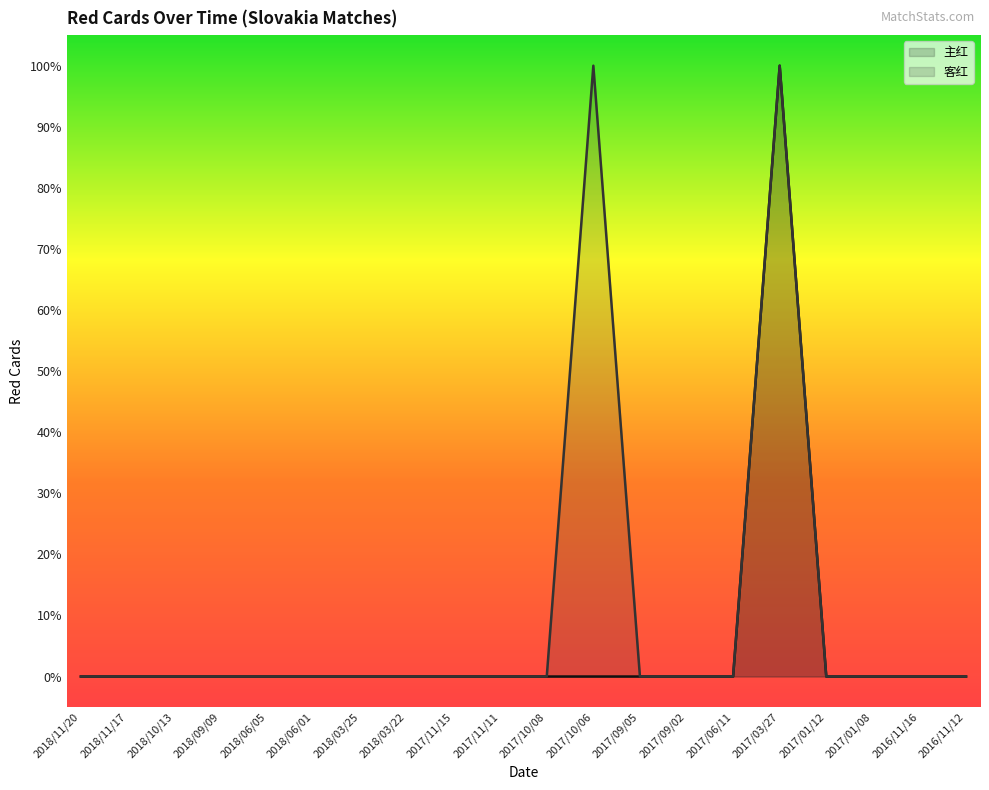

The 客红 series shows 0 at 2017/06/11. True or false?

True